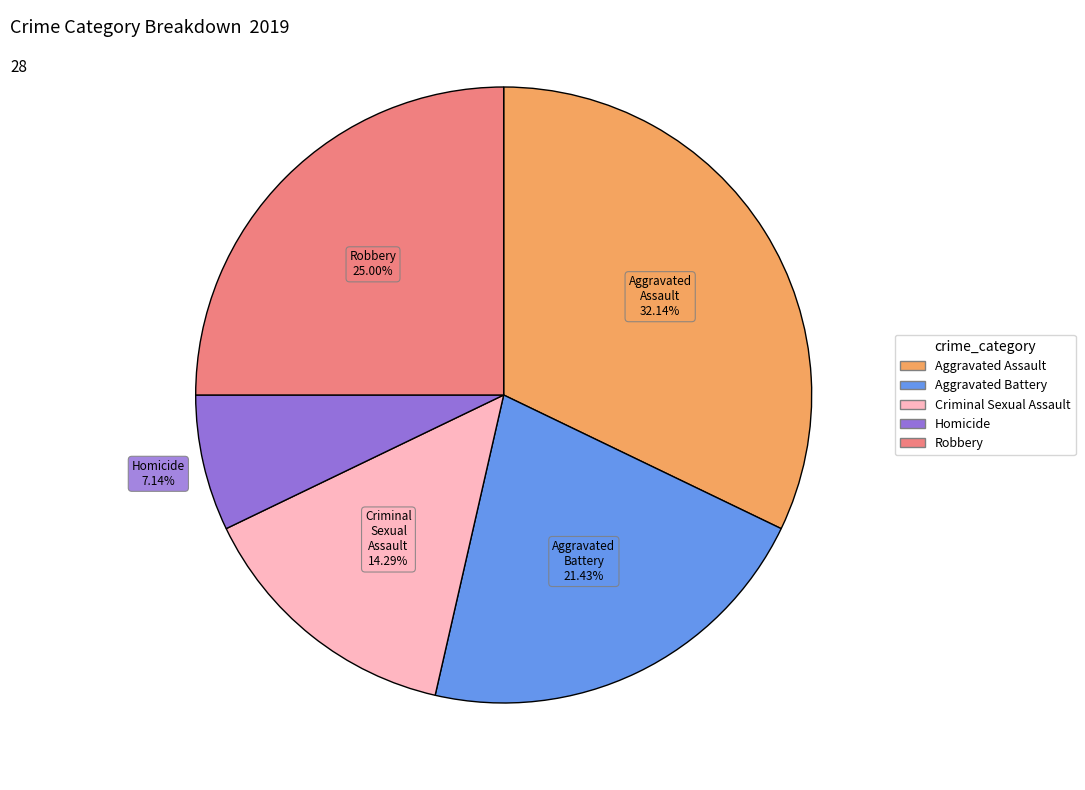

Which has a higher value, Aggravated Battery or Criminal Sexual Assault?

Aggravated Battery